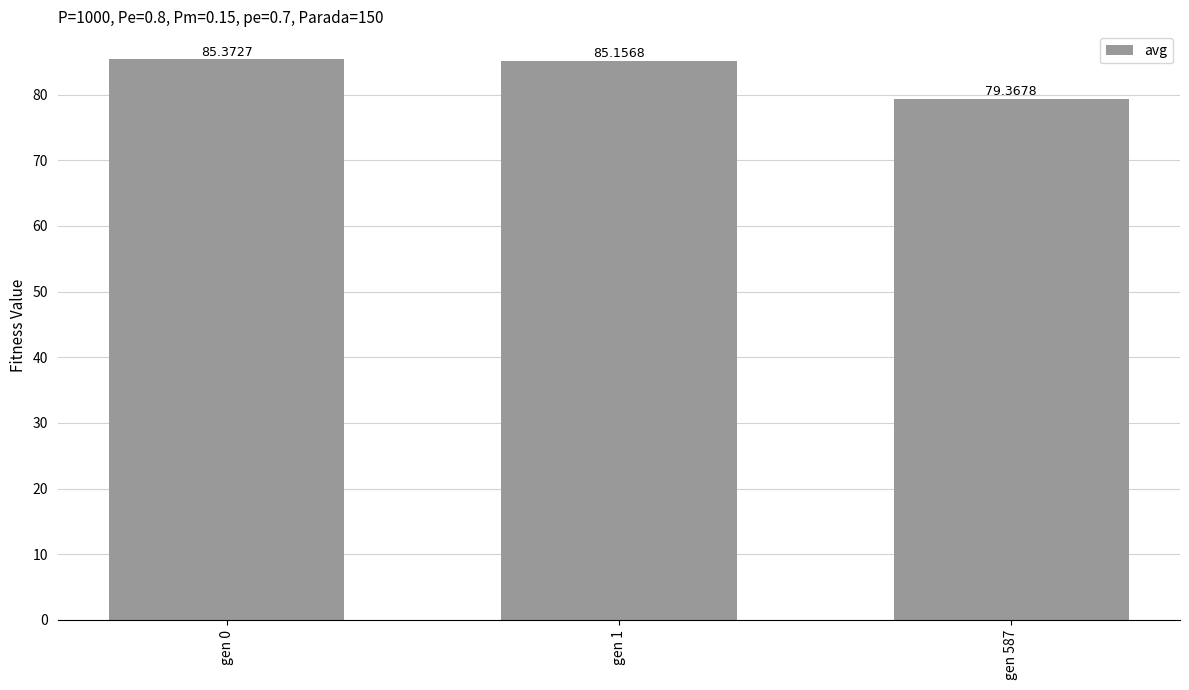

What is the value of the 2nd bar from the left?

85.2